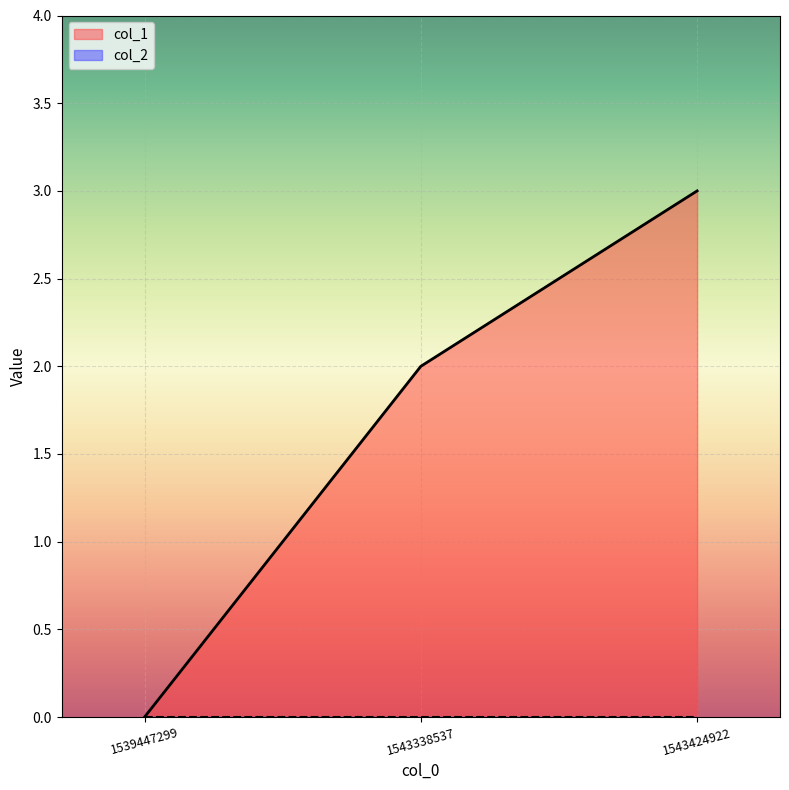

How many positive values are there?

2